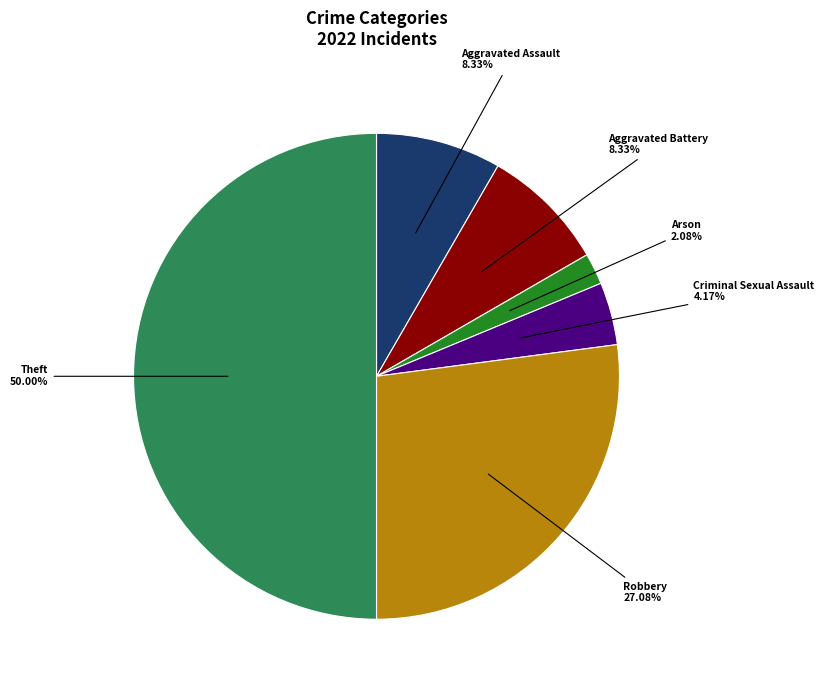

Is Aggravated Battery the majority of the pie?

No